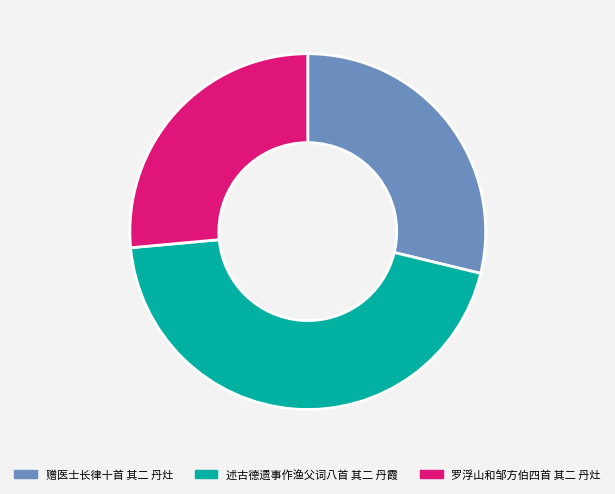

Is it true that 罗浮山和邹方伯四首 其二 丹灶 is 38% of the pie?

False